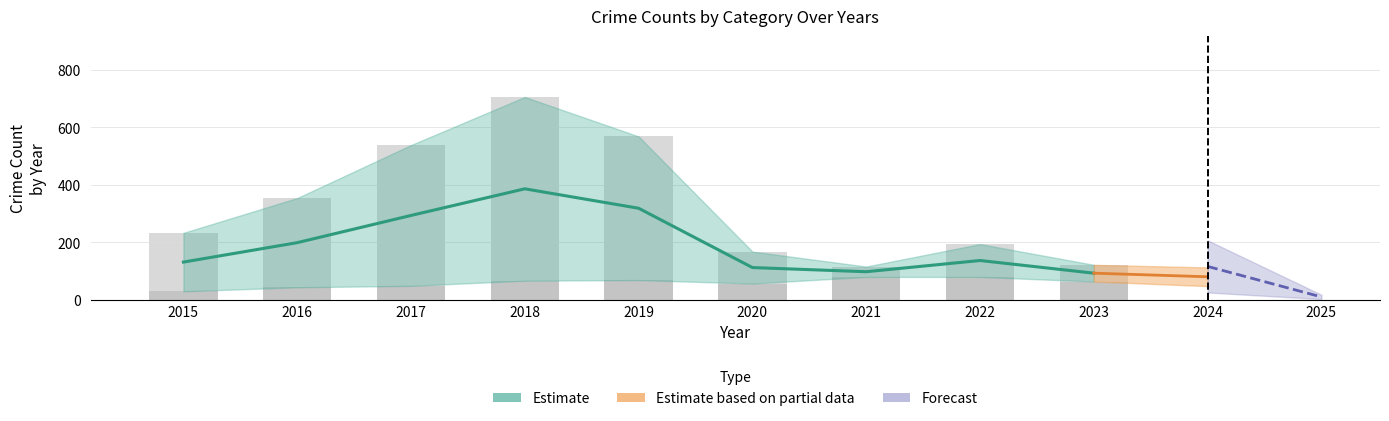

What is the value of the Theft bar at the 7th from the left?

116